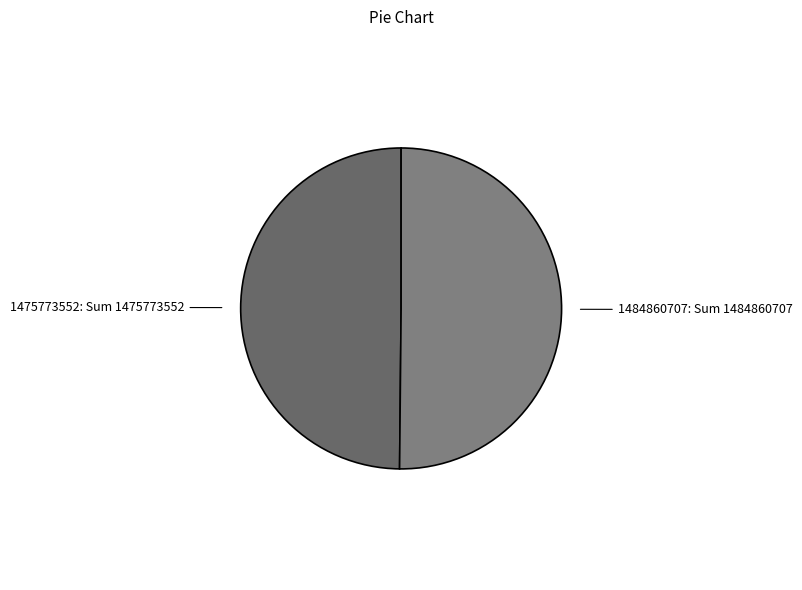

Approximately how many times larger is the value at 1484860707 compared to 1475773552?

1.0